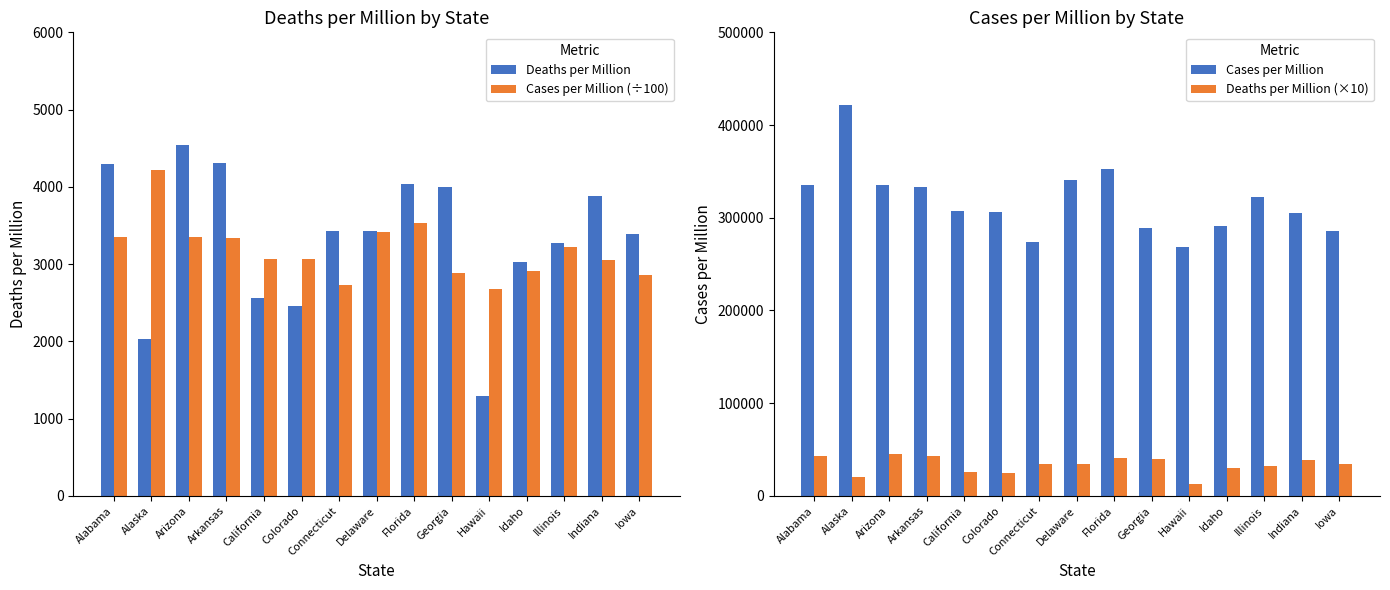

List the labels in order of Cases per Million value, smallest first.

Hawaii, Connecticut, Iowa, Georgia, Idaho, Indiana, Colorado, California, Illinois, Arkansas, Alabama, Arizona, Delaware, Florida, Alaska